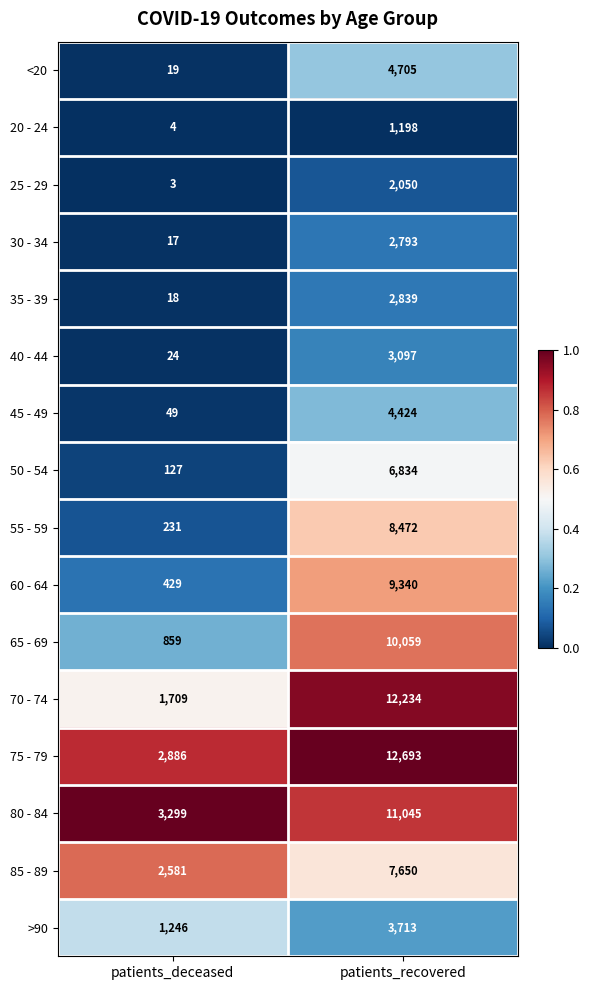

Rank the series at patients_deceased from lowest to highest value.

25 - 29, 20 - 24, 30 - 34, 35 - 39, <20, 40 - 44, 45 - 49, 50 - 54, 55 - 59, 60 - 64, 65 - 69, >90, 70 - 74, 85 - 89, 75 - 79, 80 - 84